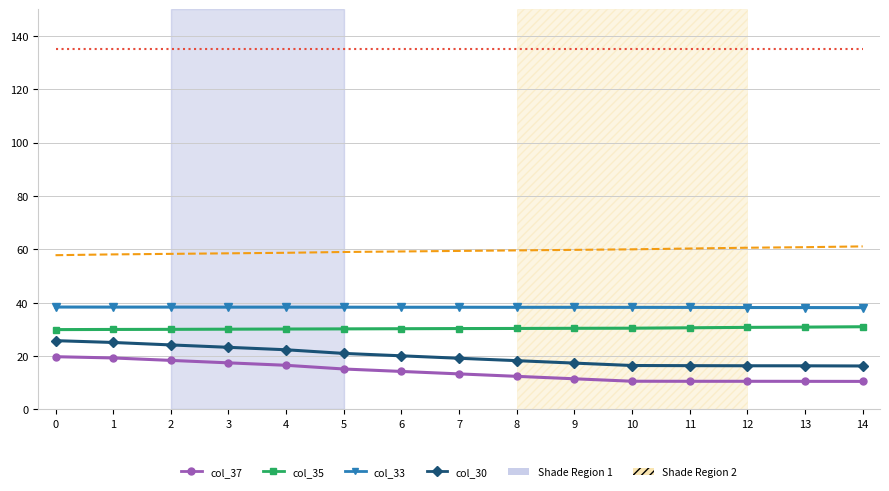

What is the spread (max minus min) of values at 1?

115.8